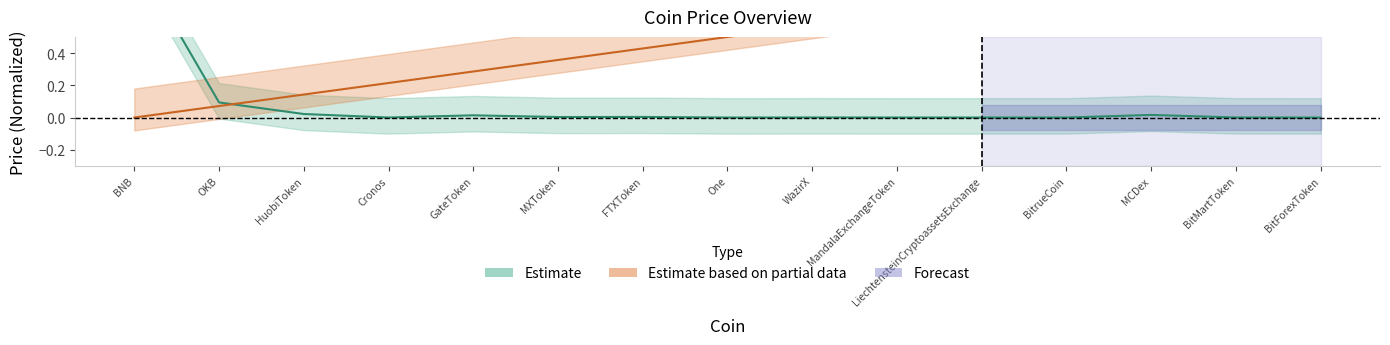

What is the label of the 3rd point from the right?

MCDex